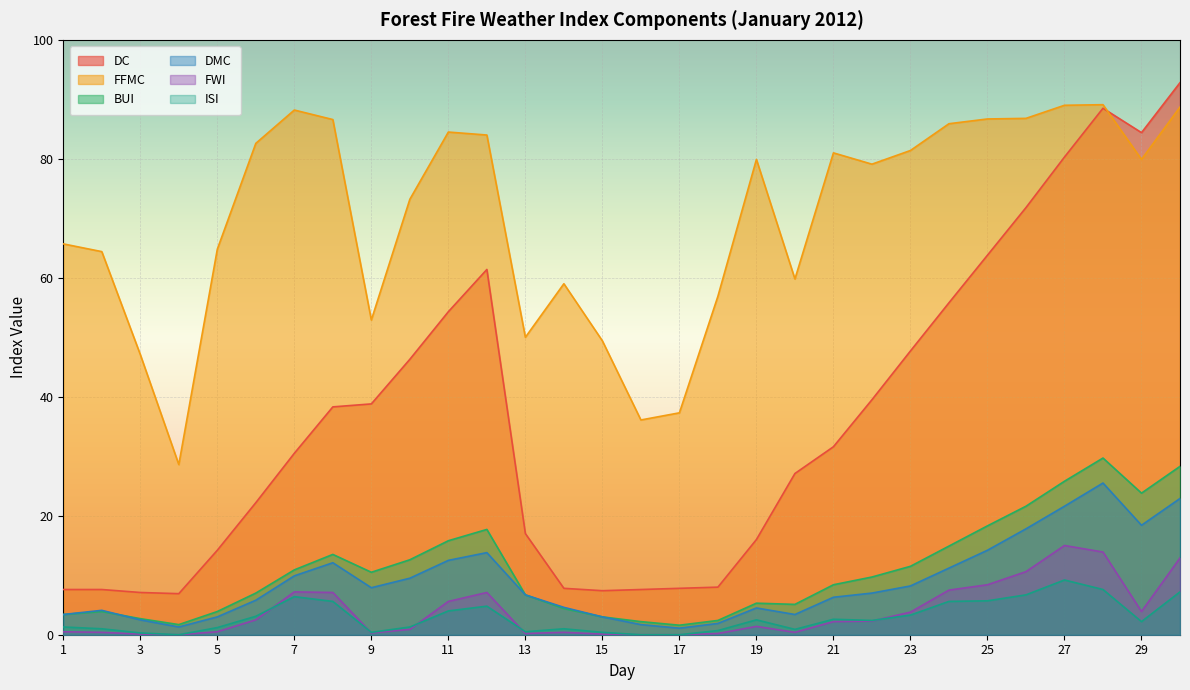

At which label is DC closest to 49?

23